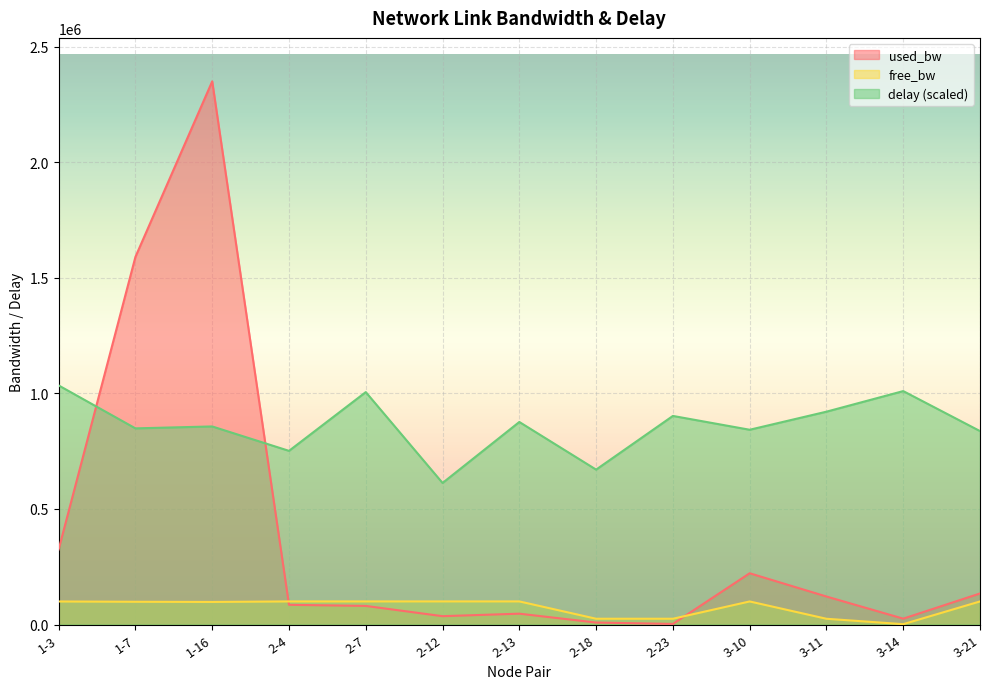

Rank the series by their maximum value, from lowest to highest.

free_bw, delay (scaled), used_bw